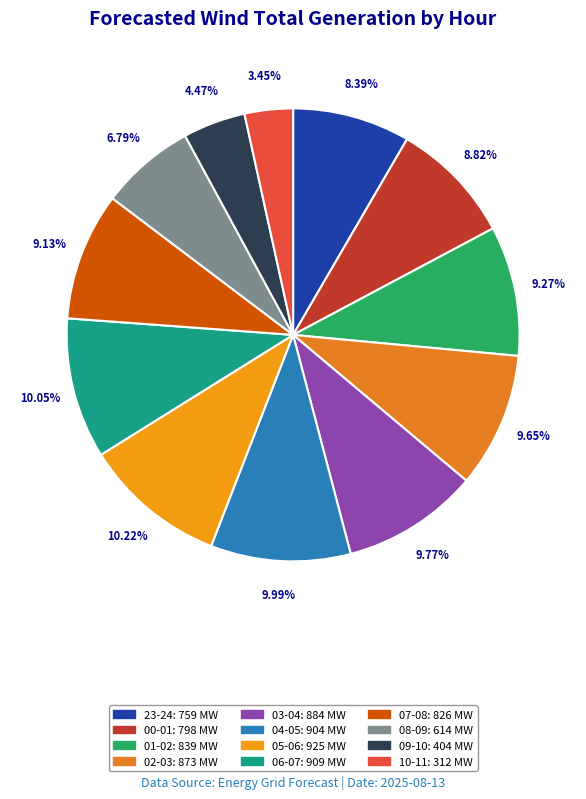

Is there any slice that represents more than half of the pie?

No